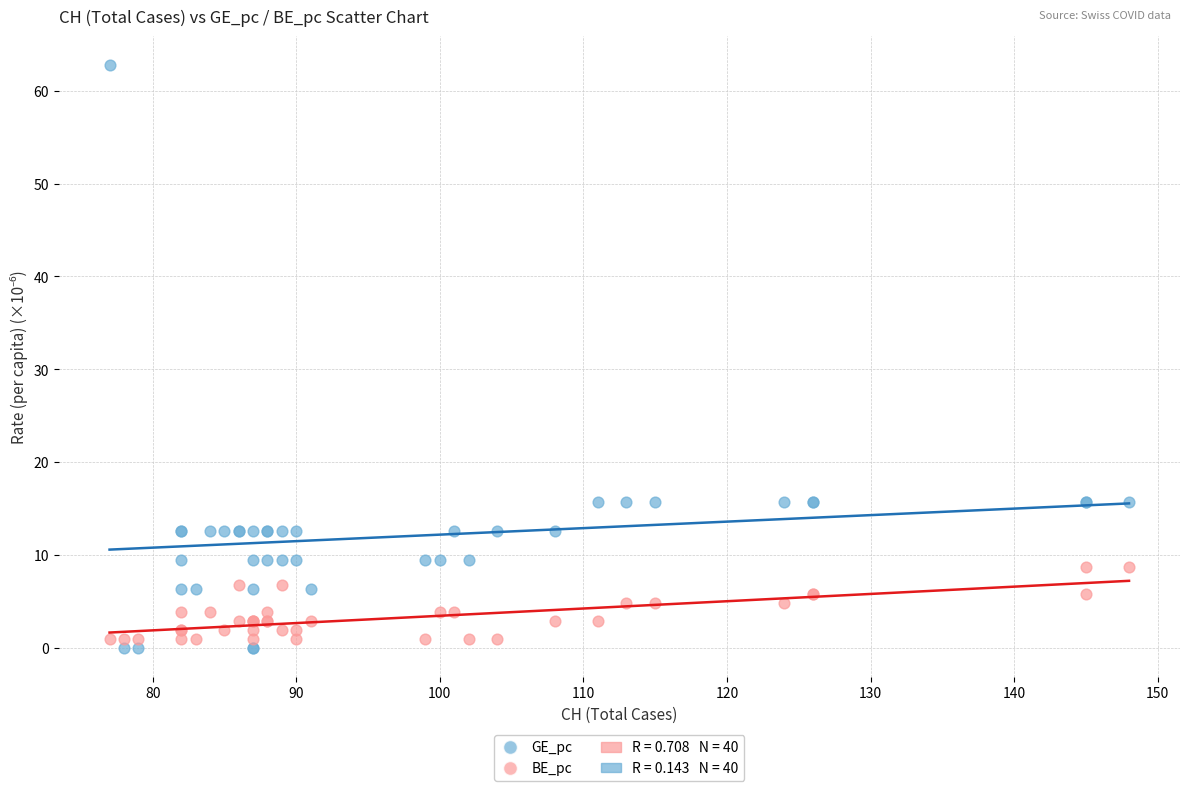

What is the X range (max minus min) for the scatter plot?

71.0